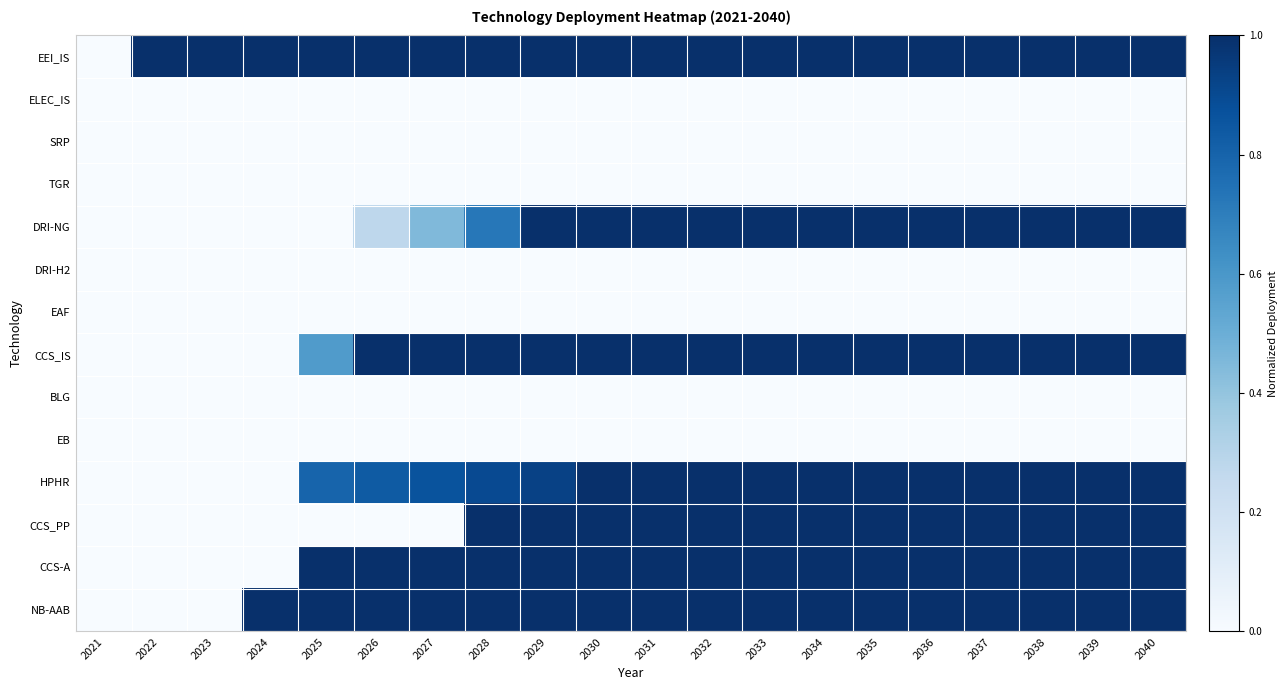

Which label corresponds to the largest value in the chart?

2022